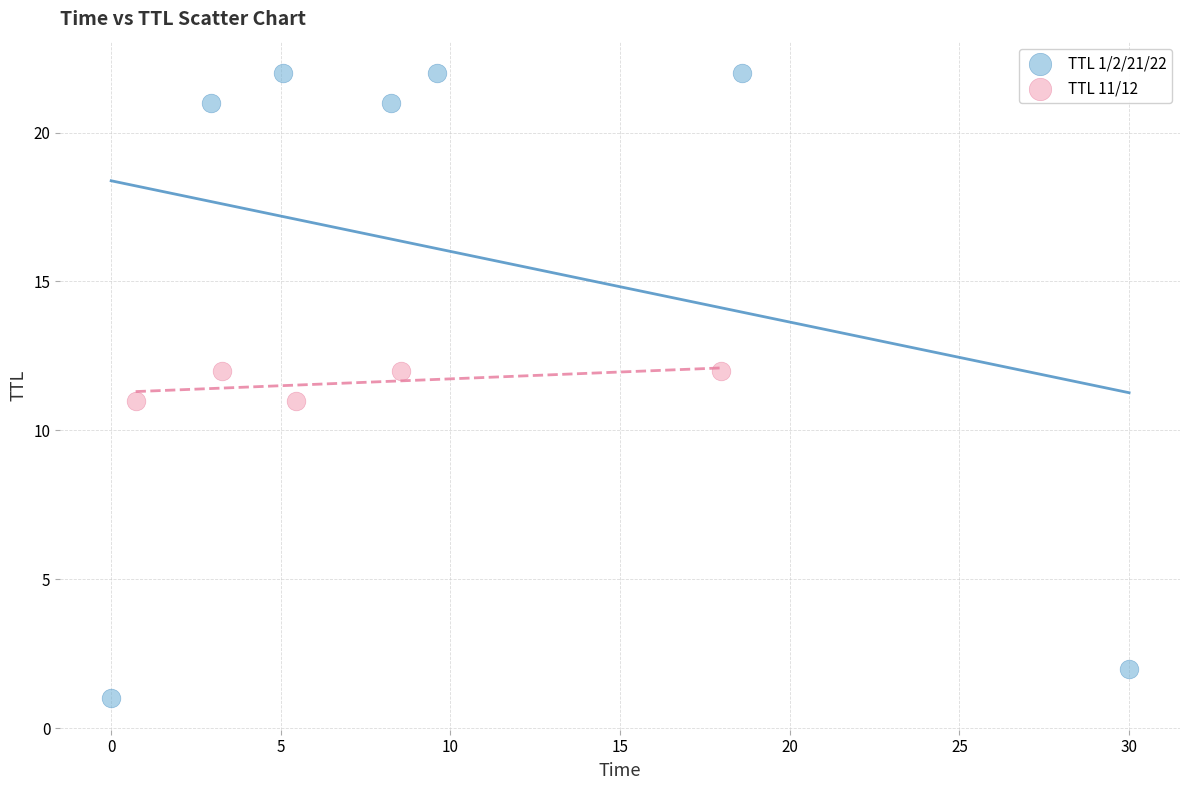

What are all the series names shown in the legend?

TTL 1/2/21/22, TTL 11/12